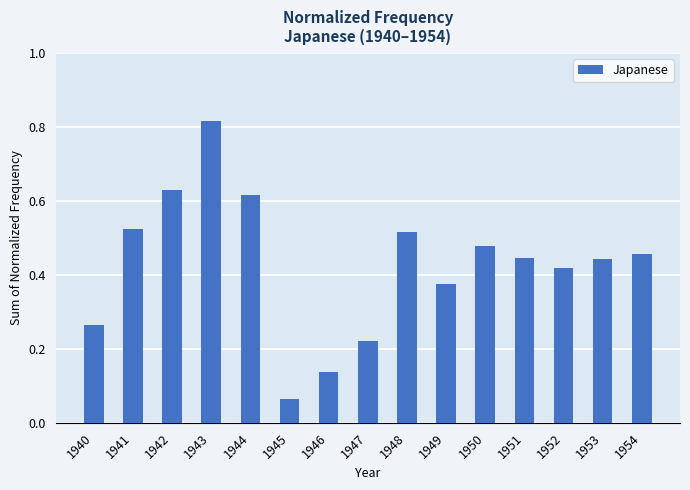

Where is the data nearest to the value 0?

1945